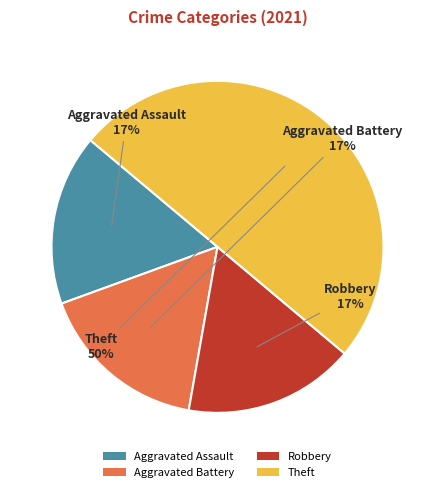

To the nearest percent, what portion does Aggravated Assault represent?

17%